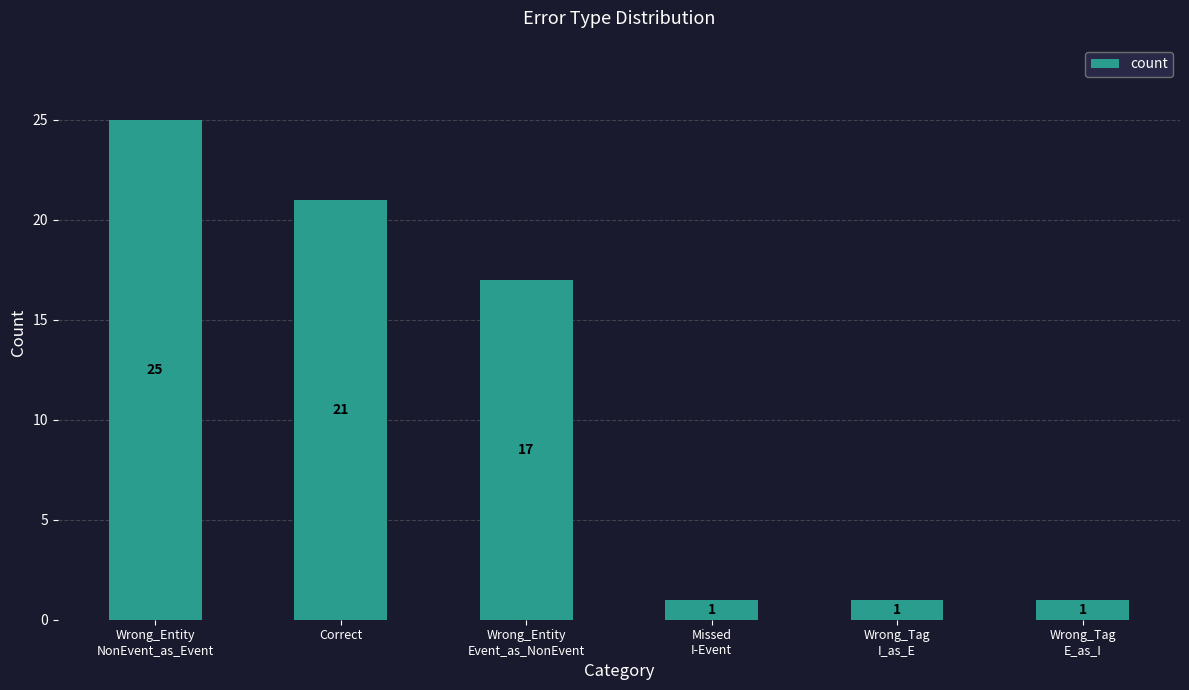

Is it true that the value at Wrong_Entity
NonEvent_as_Event is 40?

False